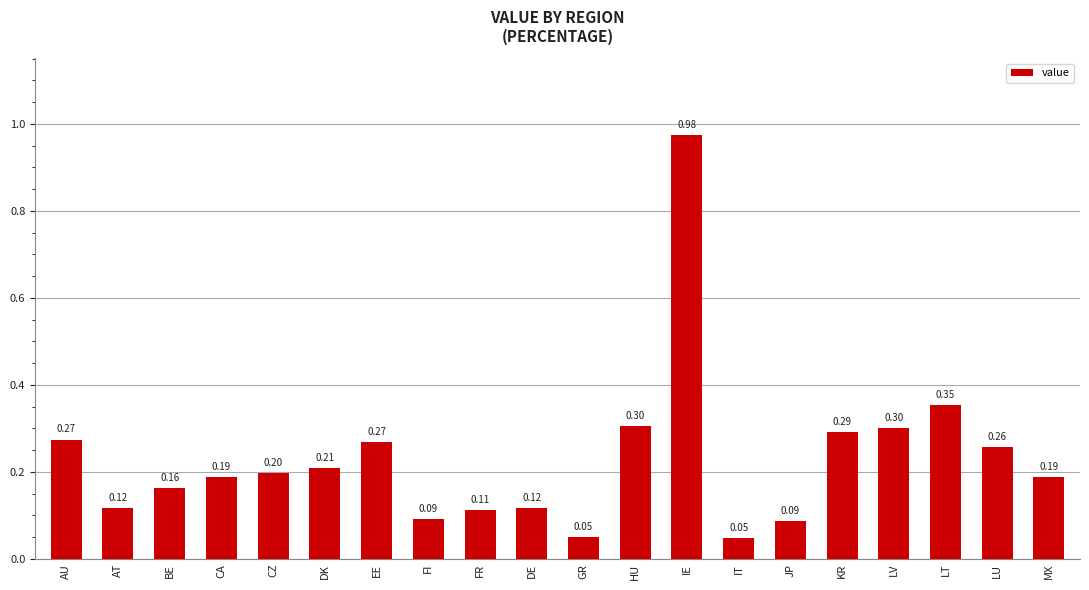

Which category has the highest value across all series?

IE